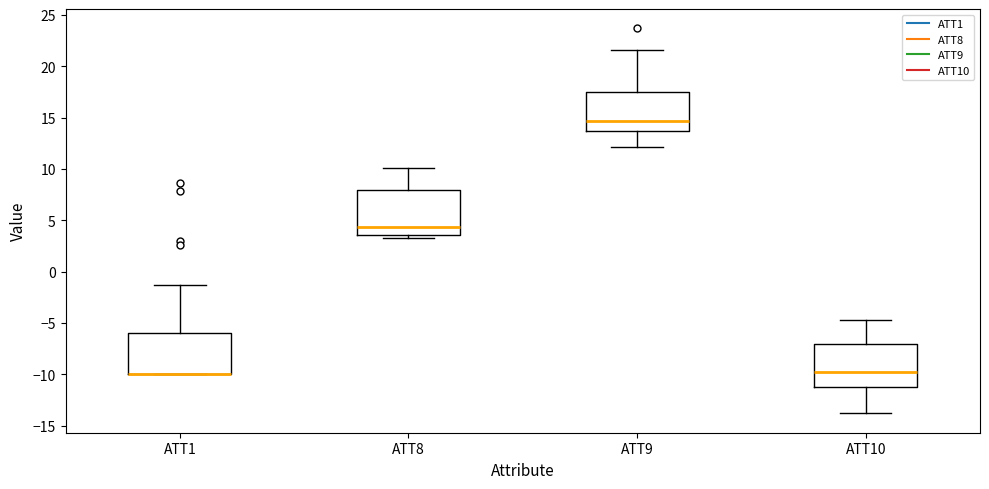

Reading left to right, transcribe this box plot: for each box, give where its median line is, the range the box spans, and where its two whiskers end, as read against the y-axis. The values are not printed on the chart, so give them approximately, as read against the axis.

ATT1: median -10.0 (drawn on the box's lower edge), box -10.0 to -6.0, whiskers -10.0 to -1.5
ATT8: median 4.5, box 3.5 to 8.0, whiskers 3.5 (just below the box's lower edge) to 10.0
ATT9: median 14.5, box 13.5 to 17.5, whiskers 12.0 to 21.5
ATT10: median -10.0, box -11.0 to -7.0, whiskers -14.0 to -4.5